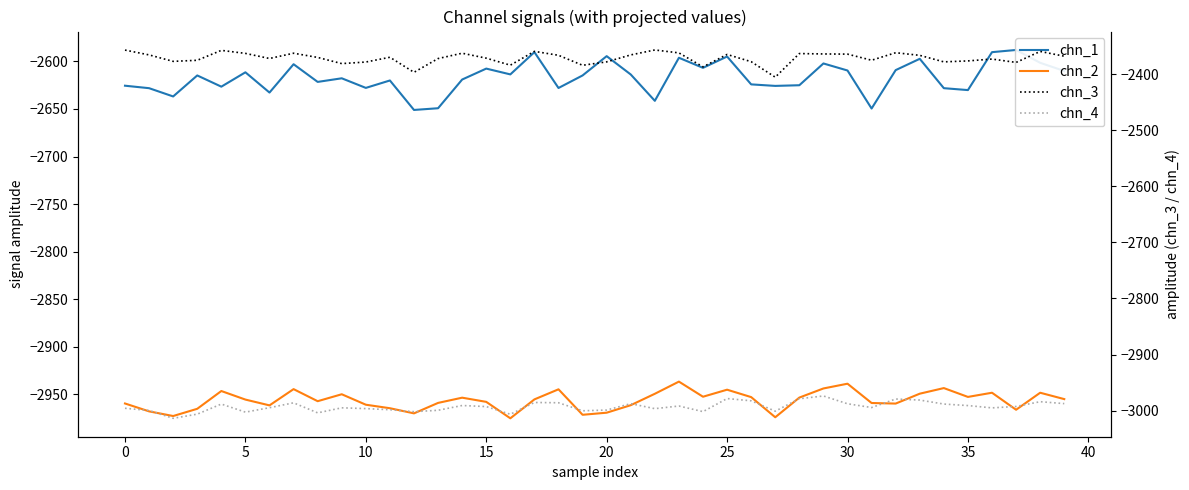

Is the value of chn_3 at 5 greater than the value of chn_2 at 5?

Yes